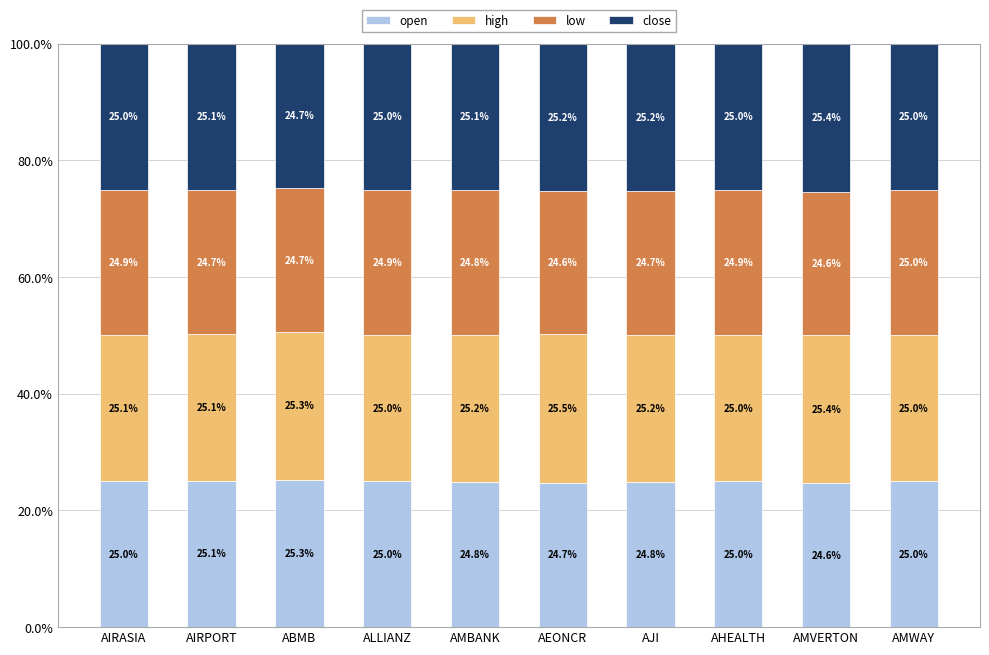

What is the minimum value for open?

24.6